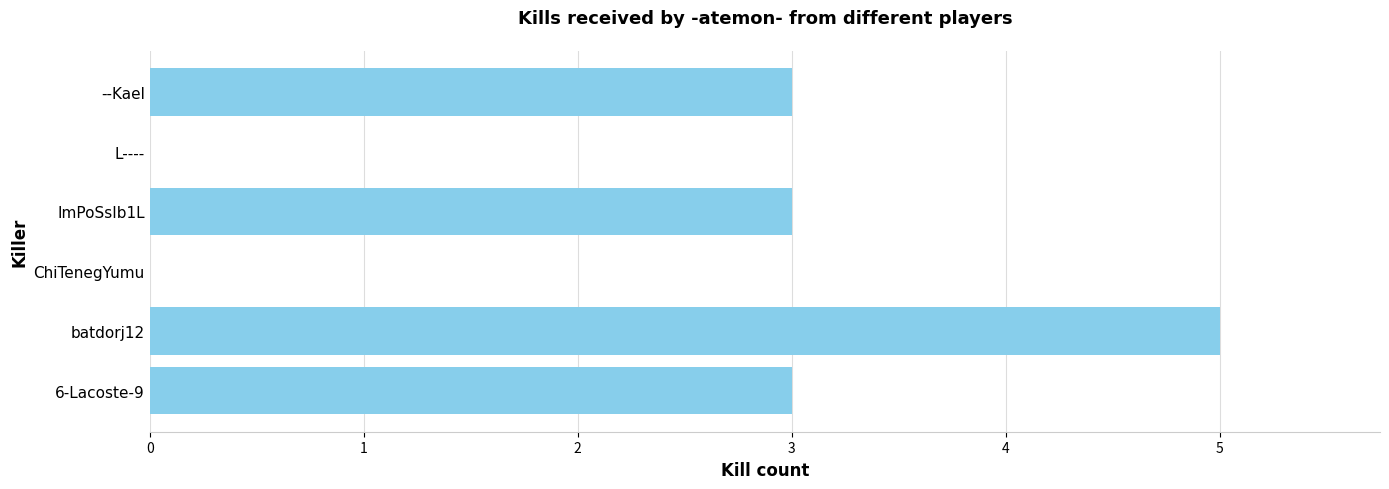

The chart shows a value of 0 at ChiTenegYumu. True or false?

True